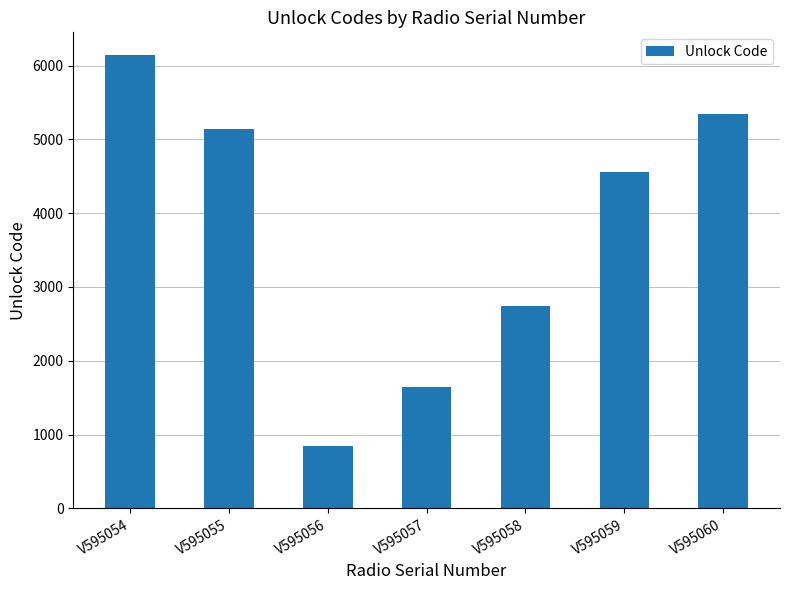

What is the difference between the maximum and minimum values?

5305